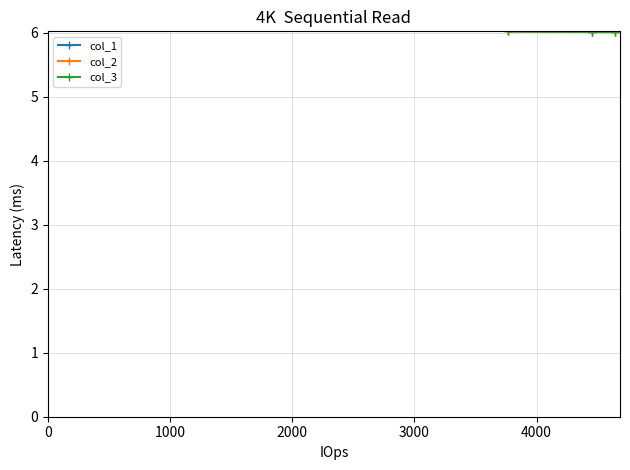

List the series in order of their peak value, highest first.

col_1, col_2, col_3